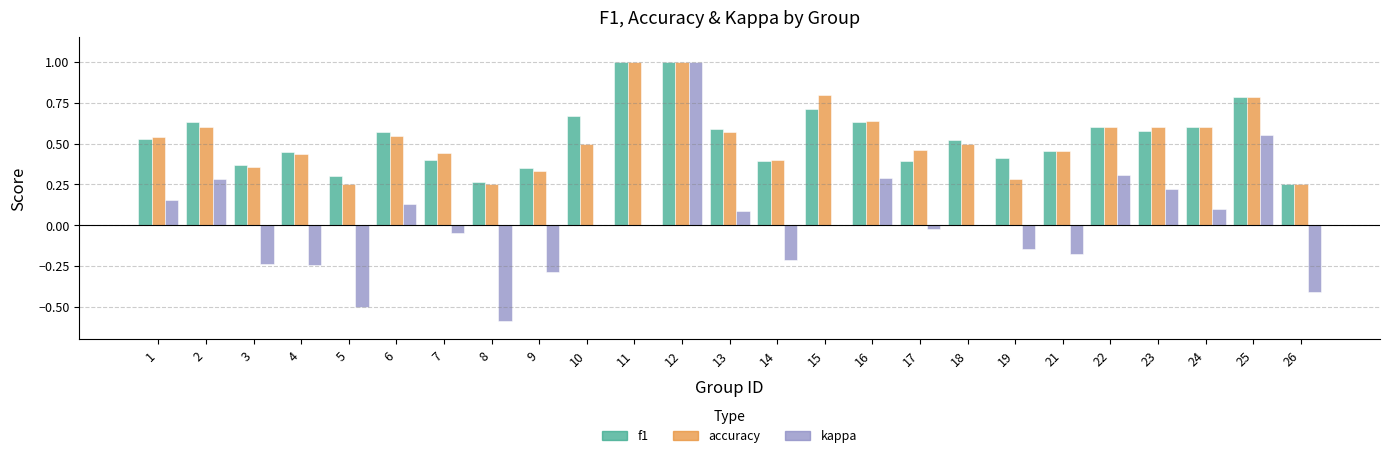

What is the greatest value displayed?

1.0